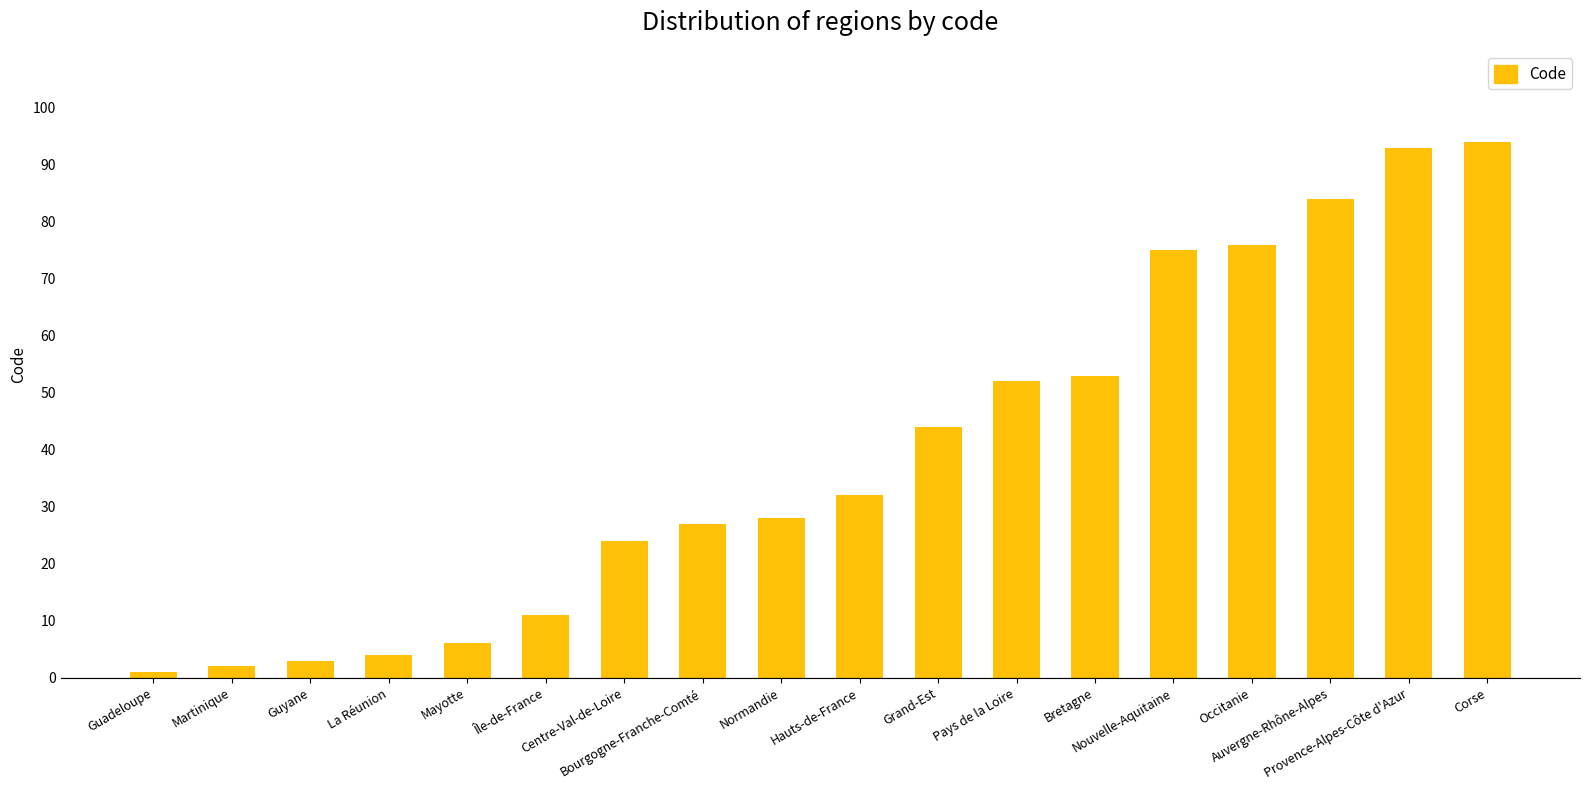

What is the difference between the maximum and second lowest values?

92